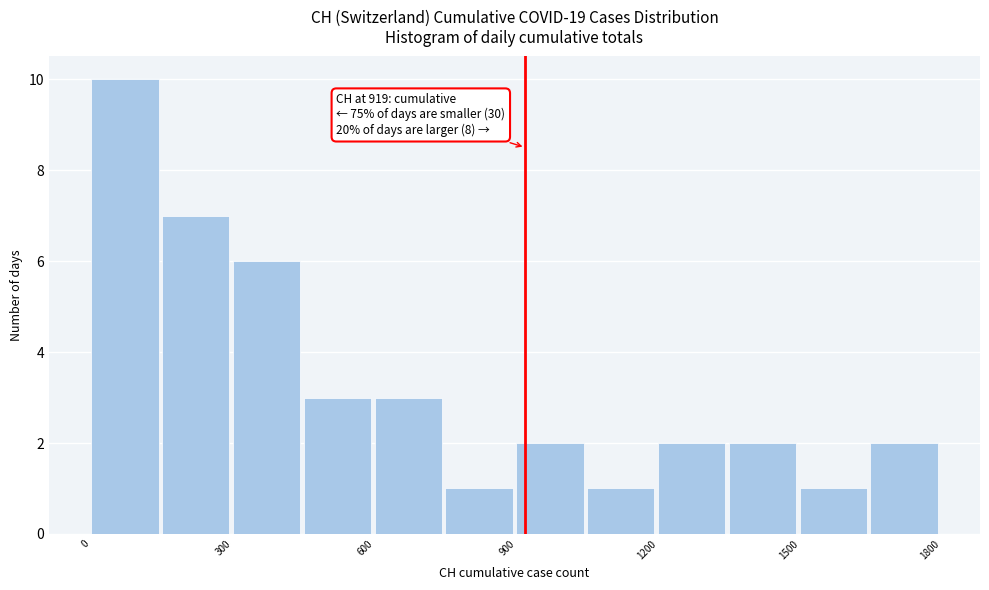

Read against the x-axis, roughly where is the centre of the tallest bar?

50